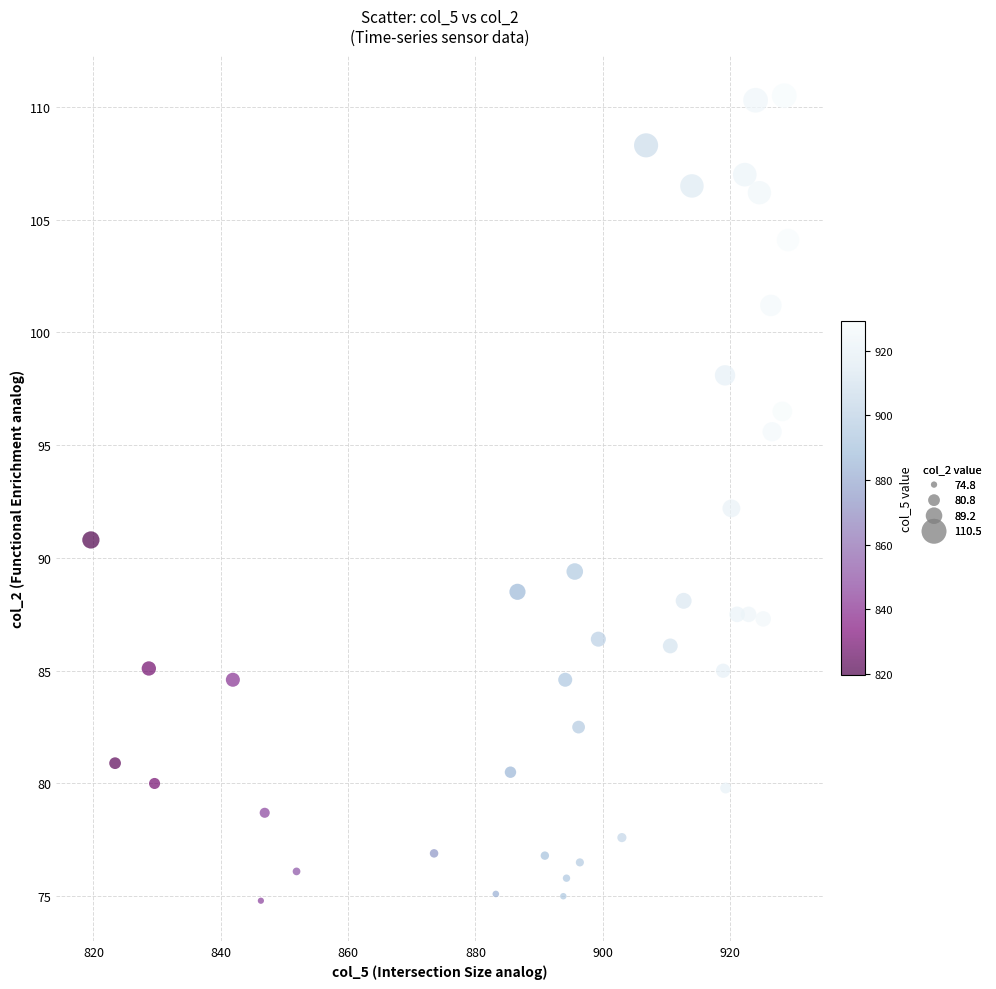

What is the range of Y values (max minus min)?

35.7